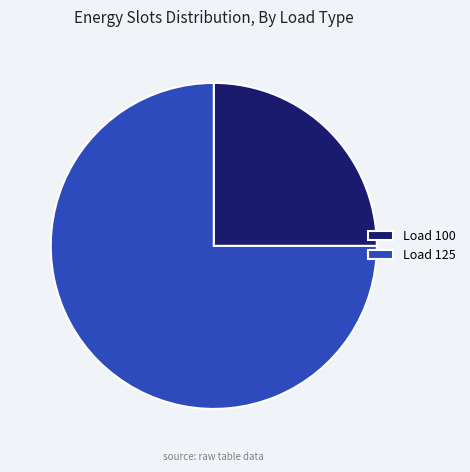

Approximately how many times larger is the value at Load 100 compared to Load 125?

0.3